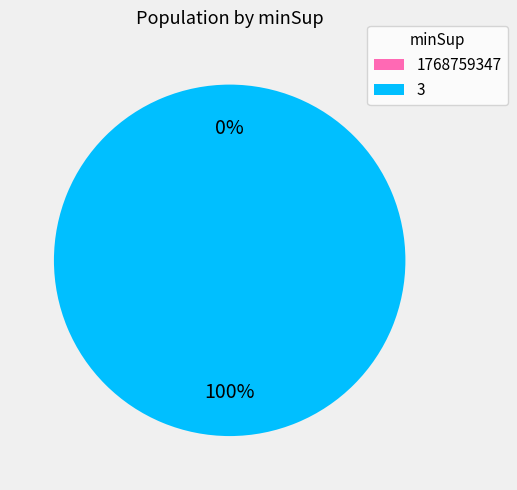

Between 1768759347 and 3, which is larger?

3